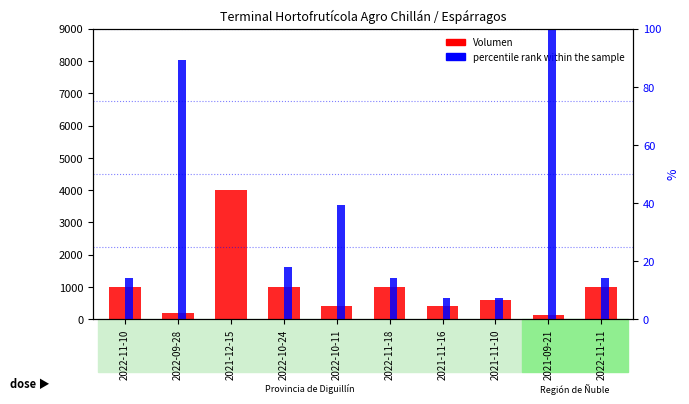

Which series has the widest spread of values?

Volumen